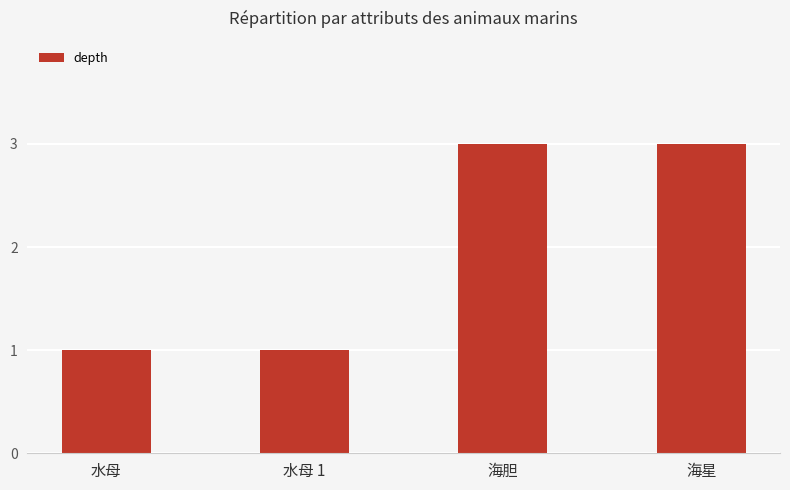

The chart shows a value of 5 at 海胆. True or false?

False